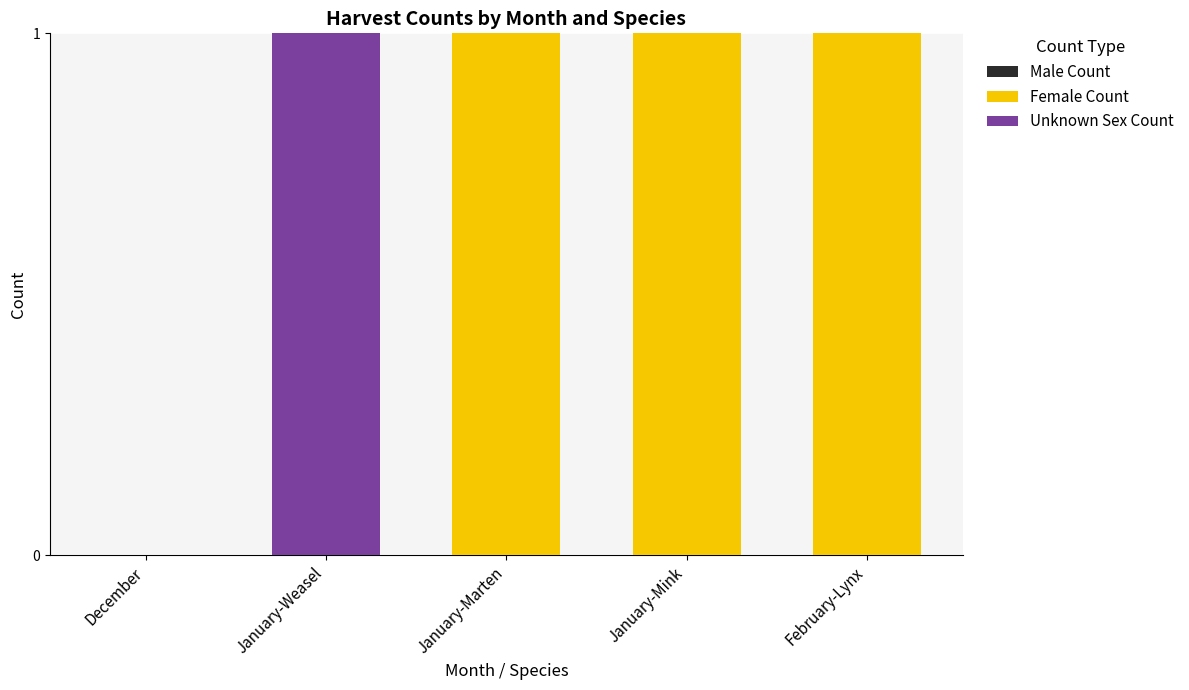

Is it true that Female Count equals 0 at January-Weasel?

True